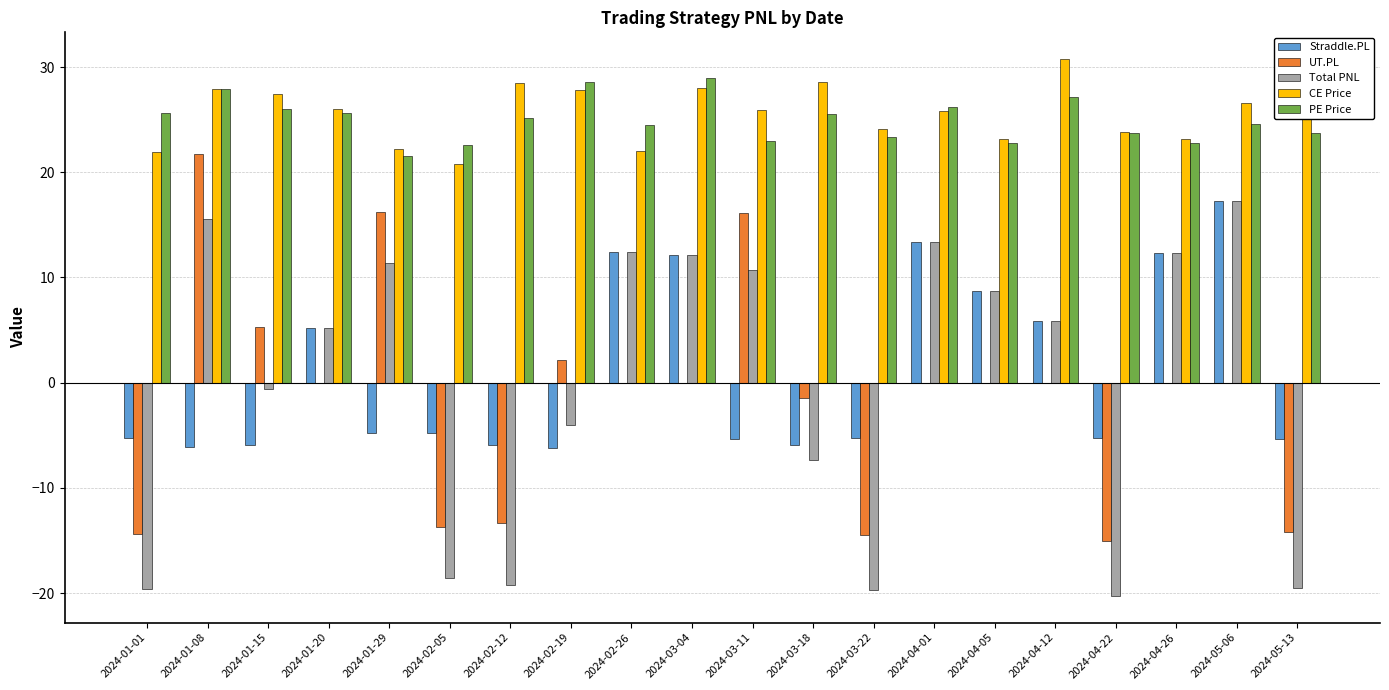

What is the sum of the CE Price values at 2024-03-11 and 2024-05-06?

52.5